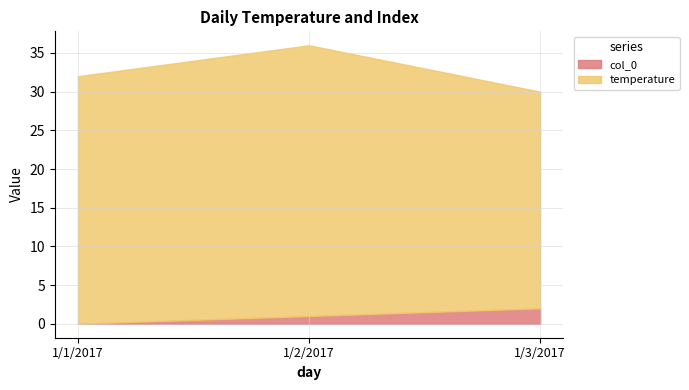

At which label does col_0 reach its peak?

1/3/2017